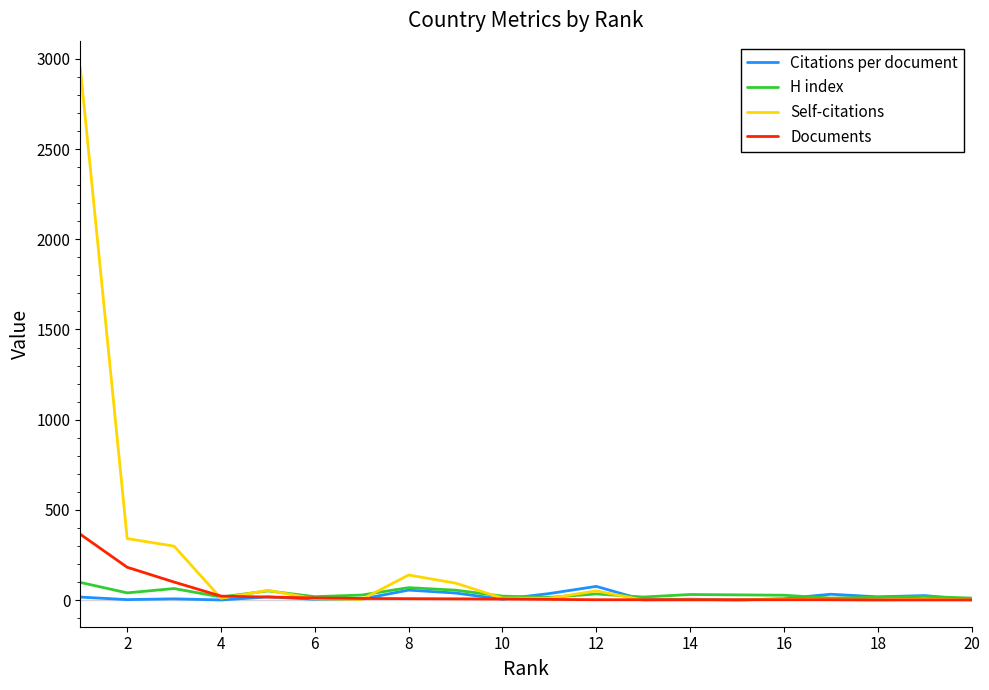

What is the difference between the second highest and minimum values in the Citations per document series?

55.4